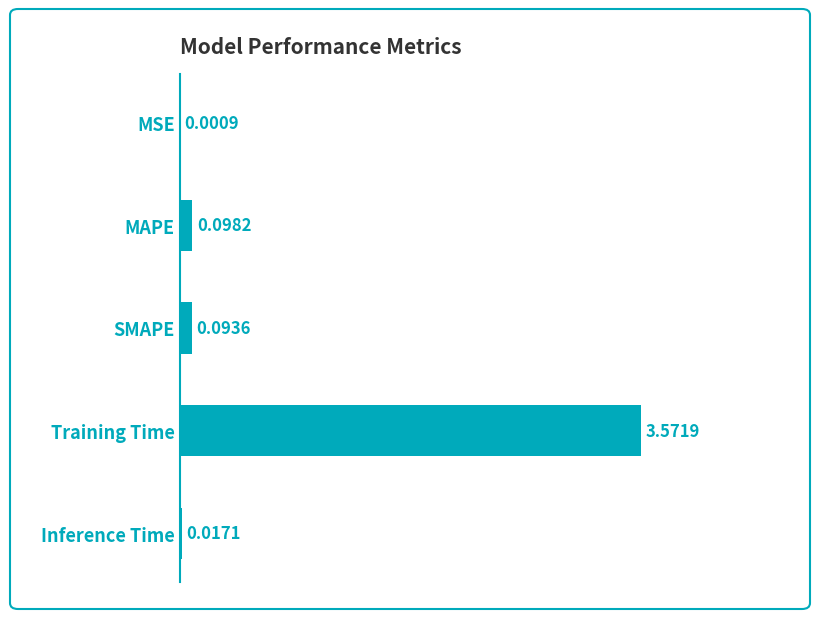

Which label corresponds to the largest value in the chart?

Training Time